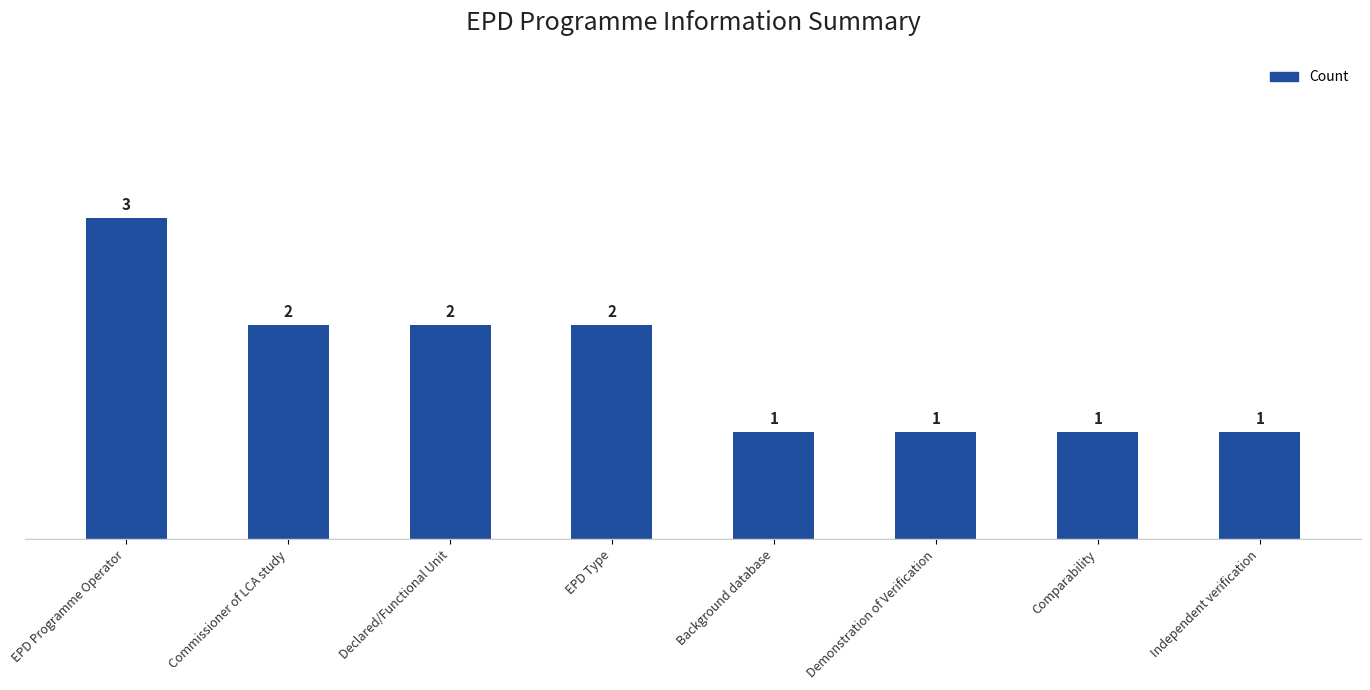

Count the values in the range 1 to 2.

7